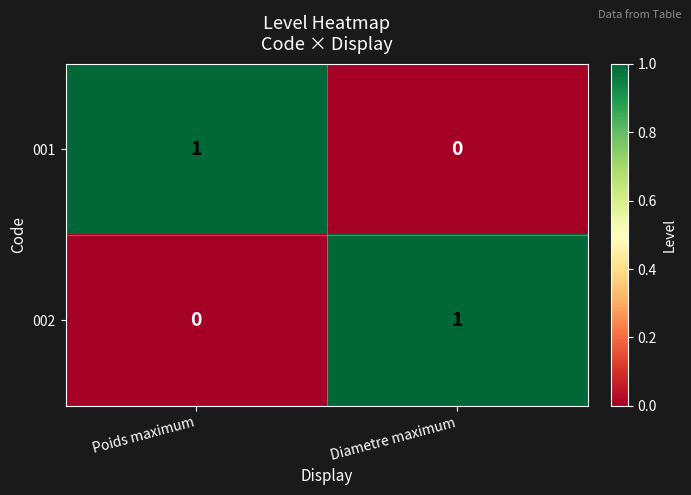

Rank the categories by 001 value from lowest to highest.

Diametre maximum, Poids maximum